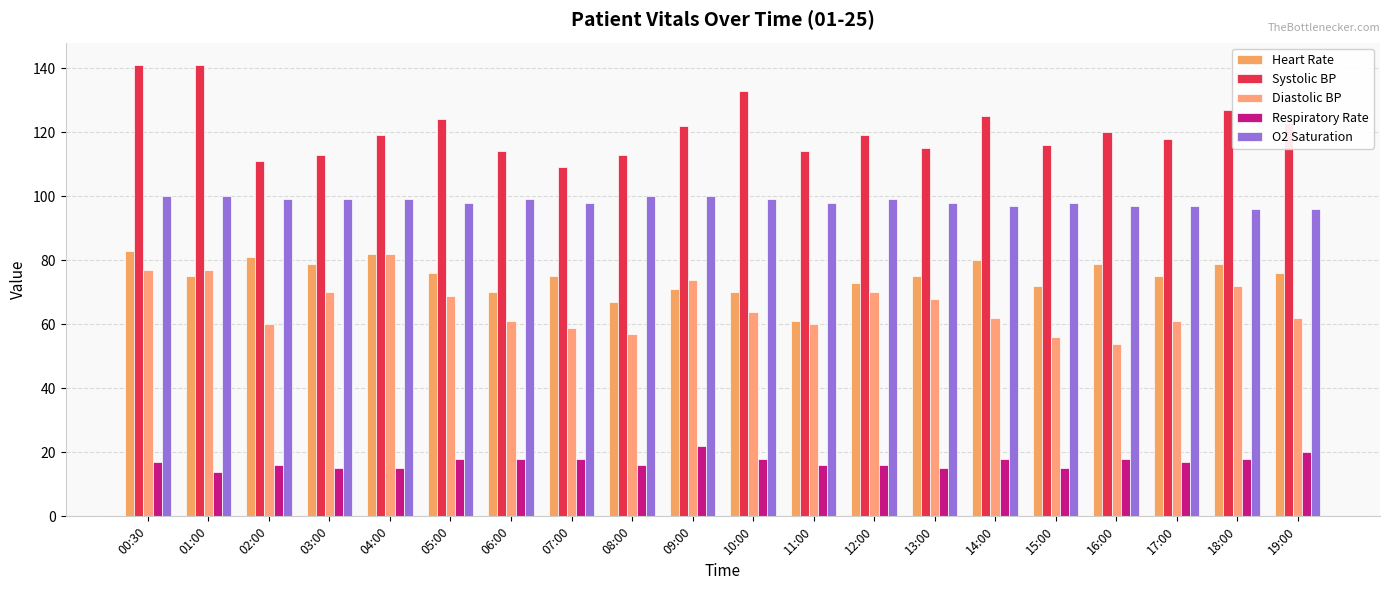

What are all the series names shown in the legend?

Heart Rate, Systolic BP, Diastolic BP, Respiratory Rate, O2 Saturation